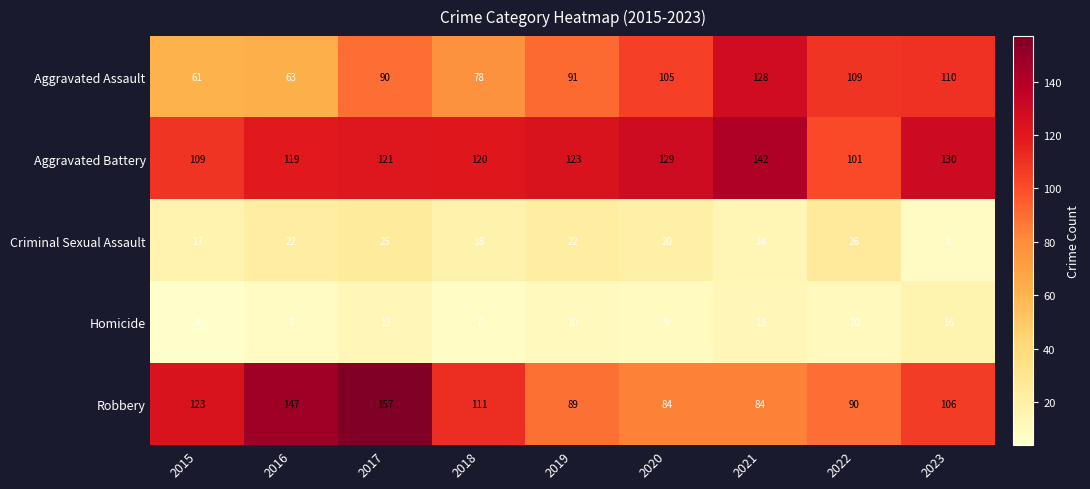

Which series has the largest total across all categories?

Aggravated Battery